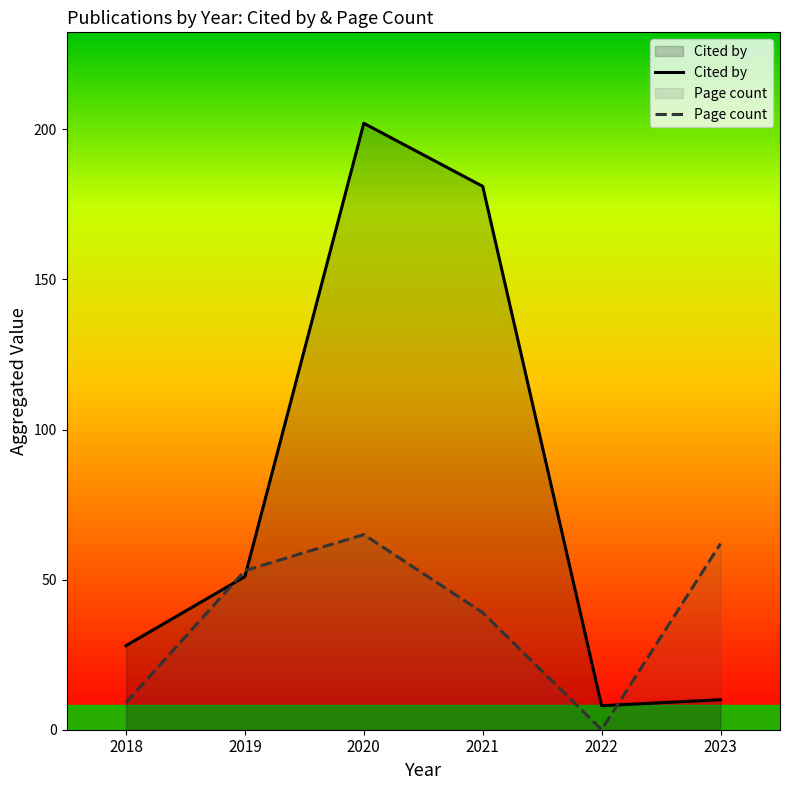

At which label does Cited by first exceed 51?

2020